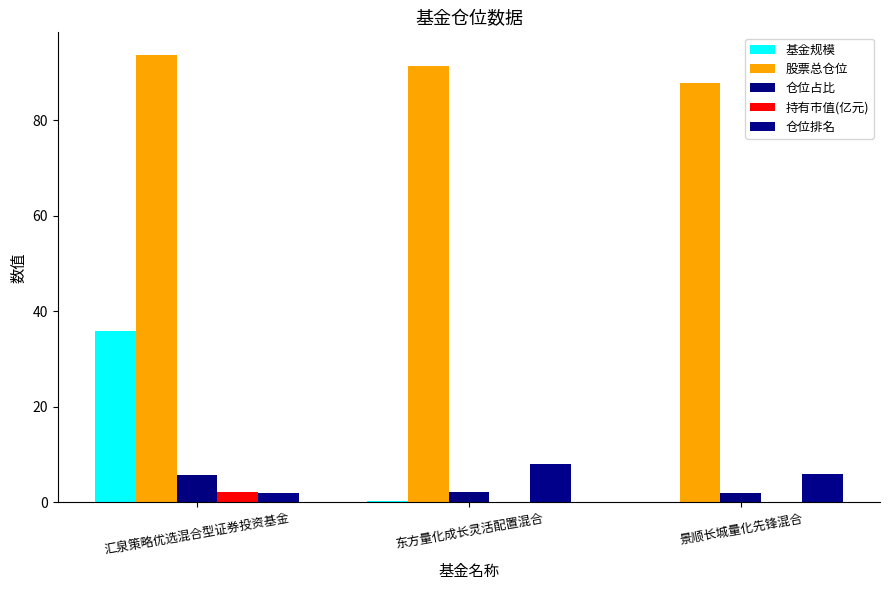

Rank the categories by 持有市值(亿元) value from lowest to highest.

景顺长城量化先锋混合, 东方量化成长灵活配置混合, 汇泉策略优选混合型证券投资基金